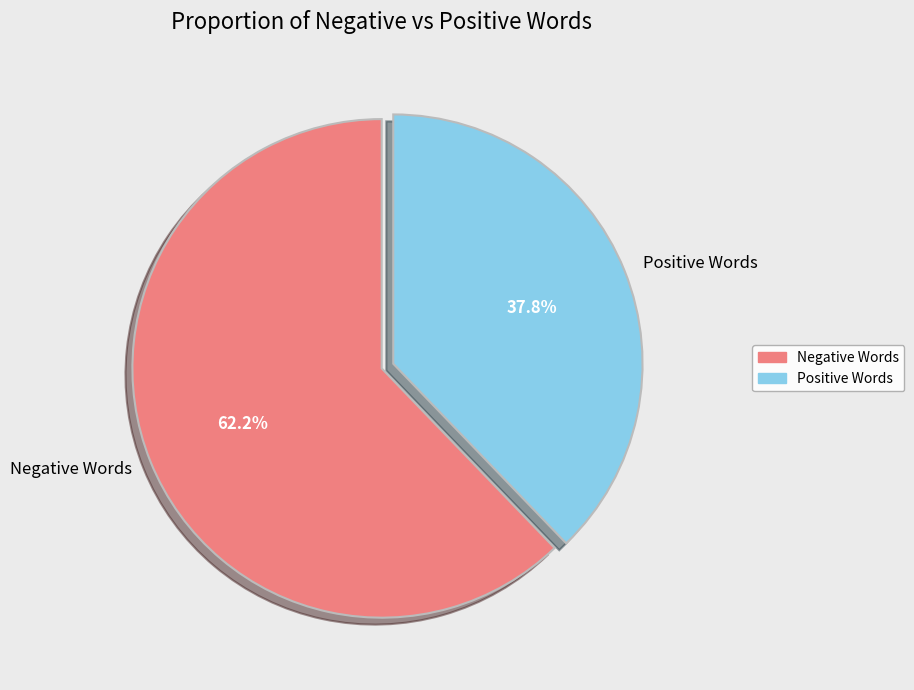

Is there a majority slice in this chart?

Yes